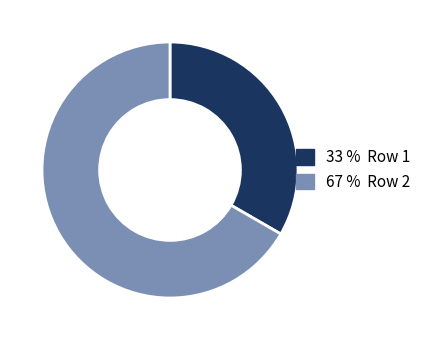

Is there any slice that represents more than half of the pie?

Yes